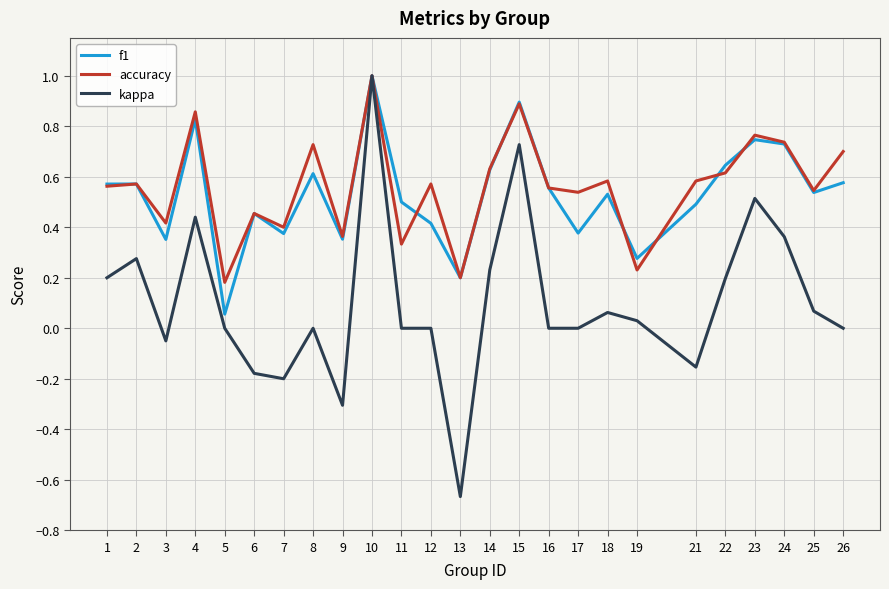

Count the number of categories in the chart.

25